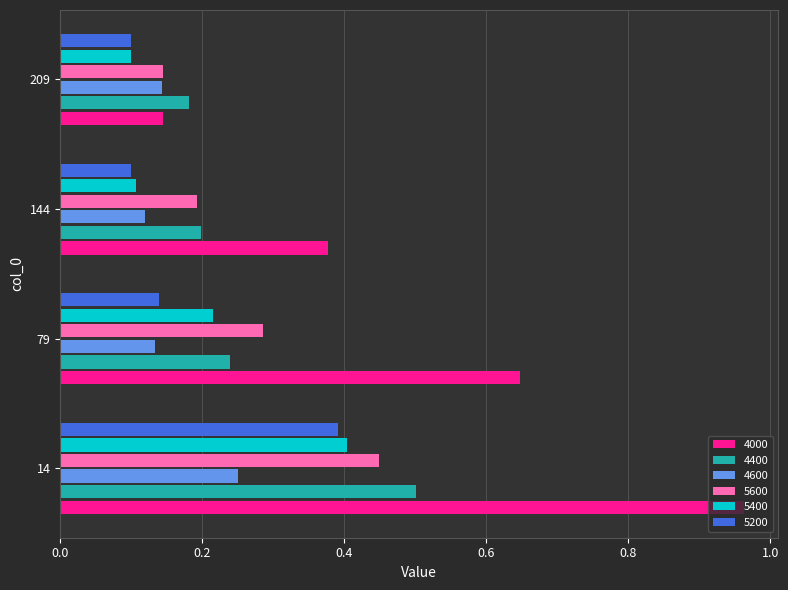

What is the sum of the 5200 values at 14 and 209?

0.5